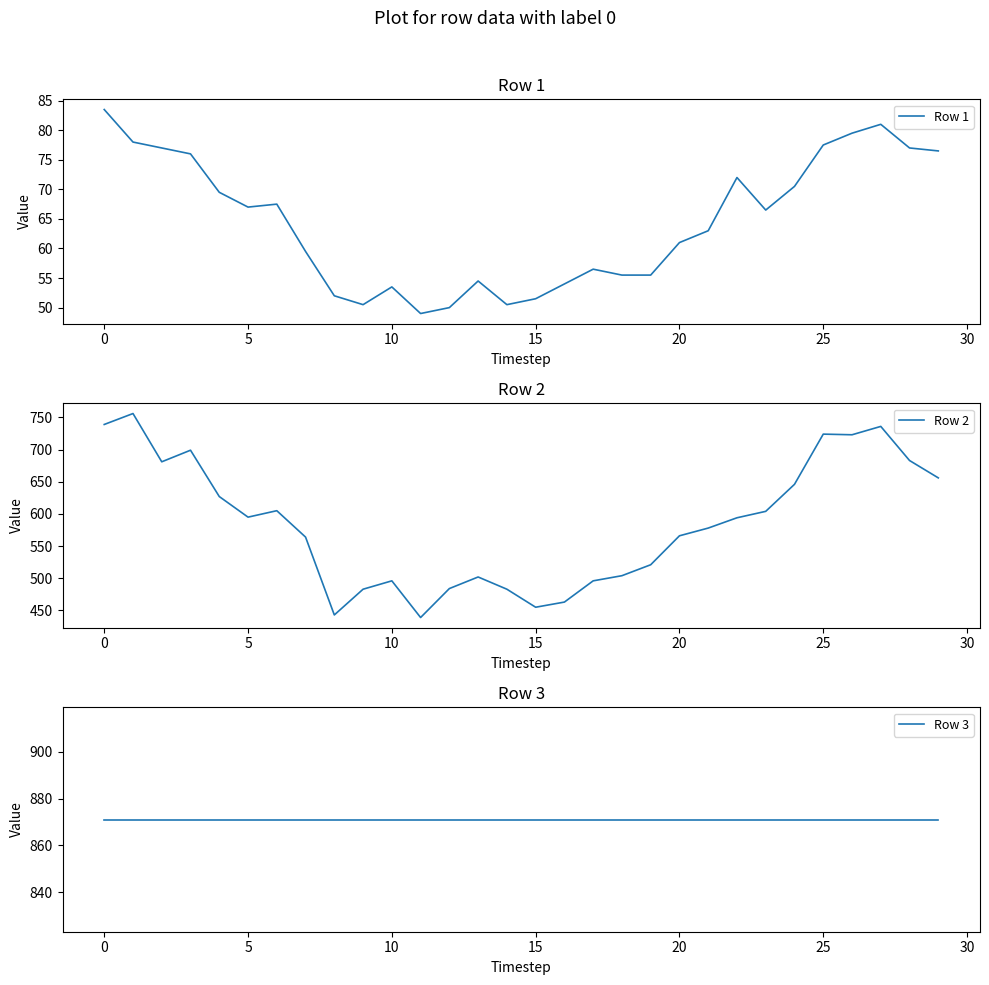

Read the Row 1 value at 28.

77.0